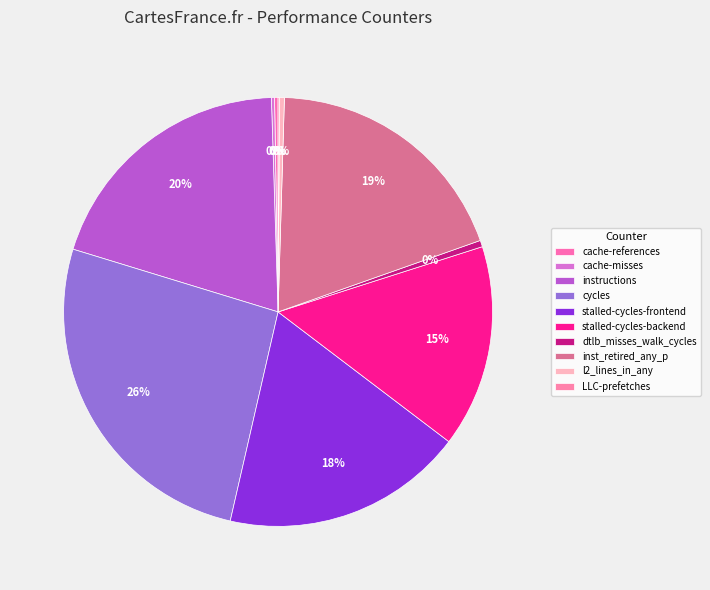

How many slices are in this pie chart?

10